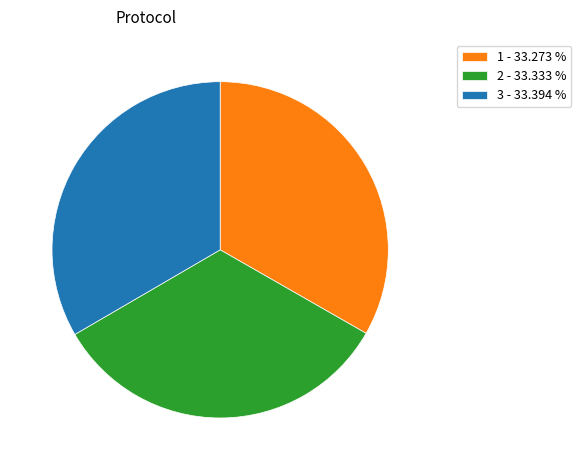

Do 3 - 33.394 % and 1 - 33.273 % together represent more than half of the pie?

Yes